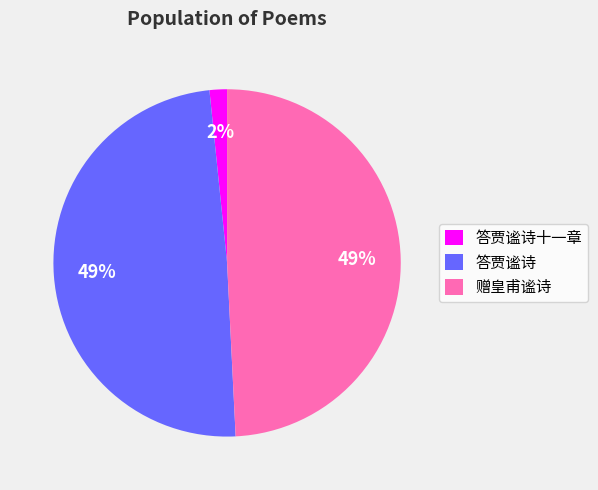

What is the smallest slice in the pie chart?

答贾谧诗十一章